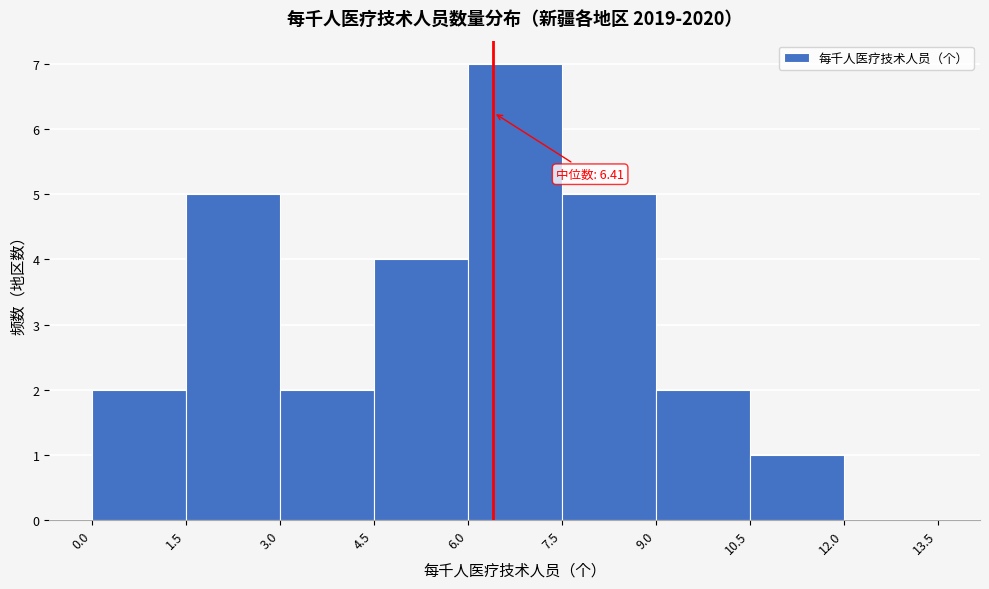

Over which range of the x-axis is the bar tallest?

6.0 to 7.5